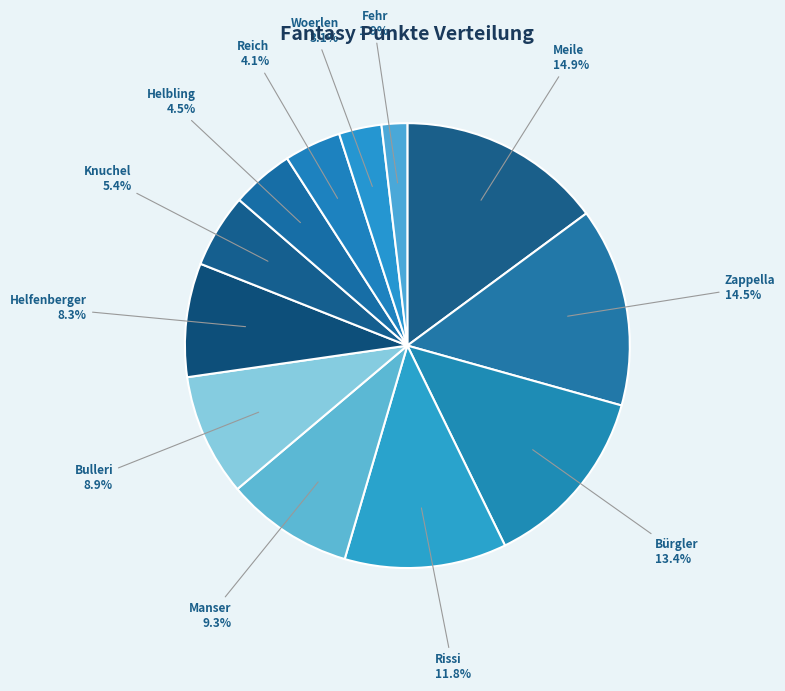

Is it true that Helbling is 16% of the pie?

False